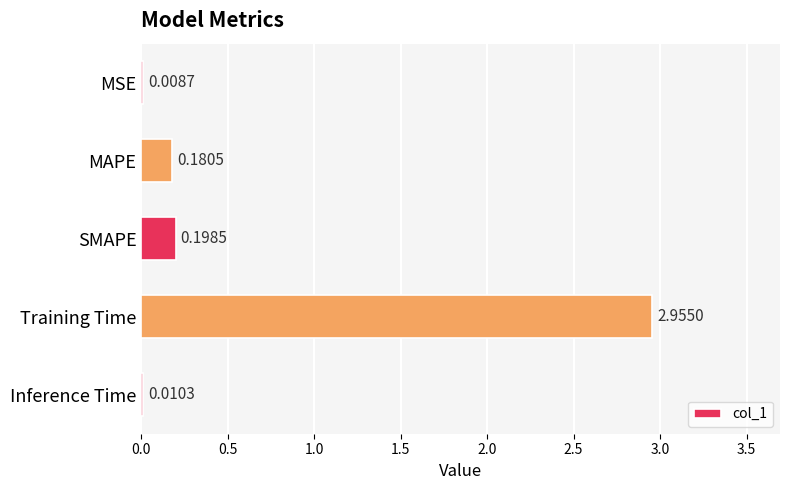

At which label is the value closest to 1?

SMAPE